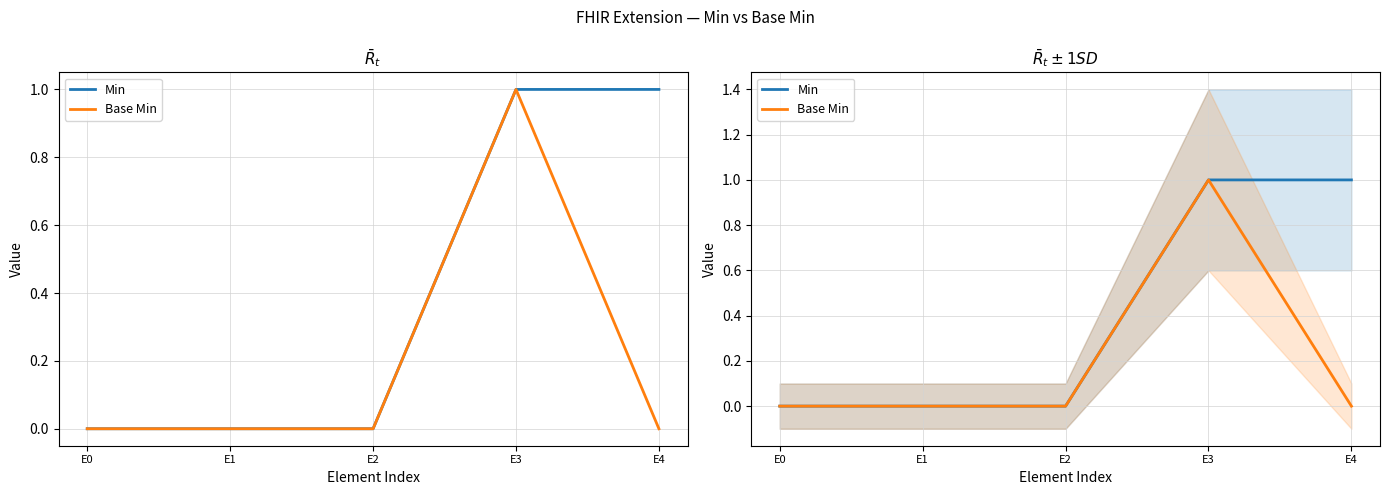

The value of Base Min at E4 is 0. True or false?

True